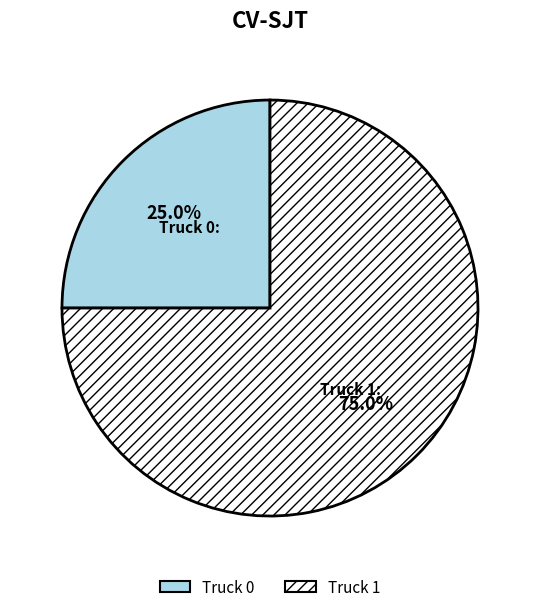

Between Truck 1 and Truck 0, which is larger?

Truck 1